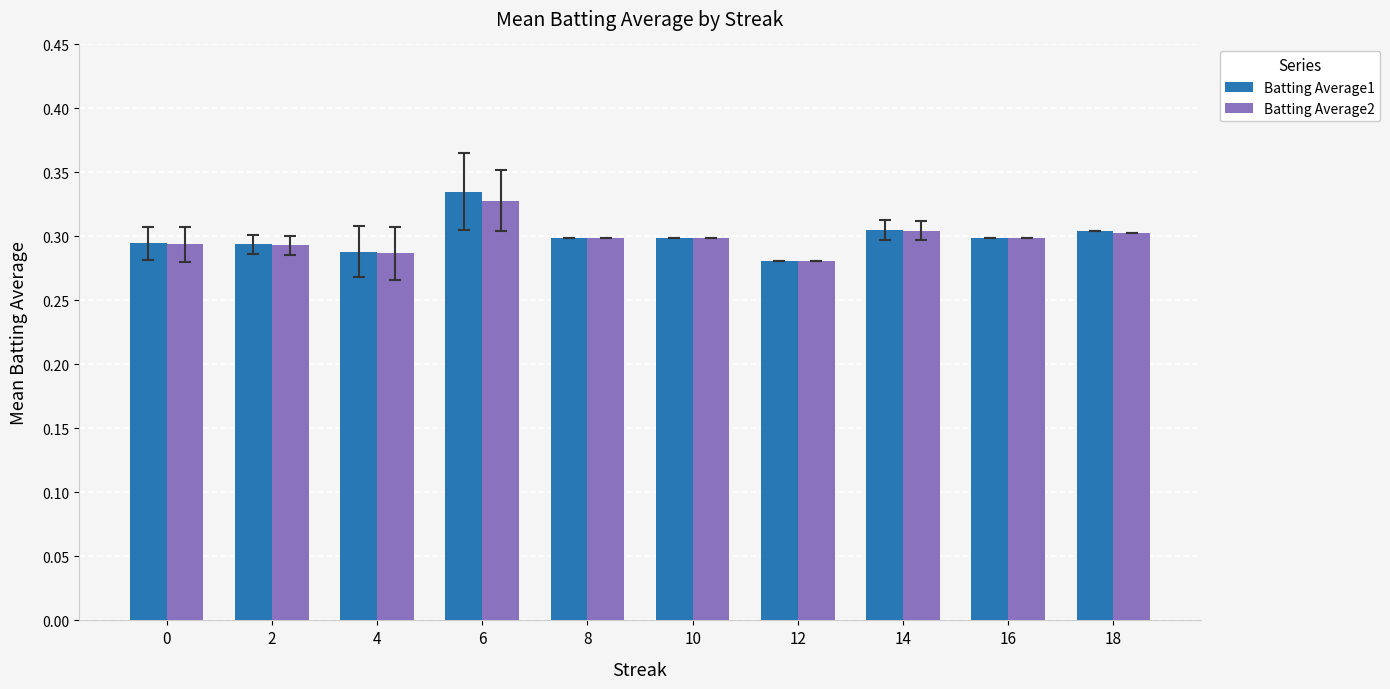

At which label is Batting Average2 closest to 0?

12